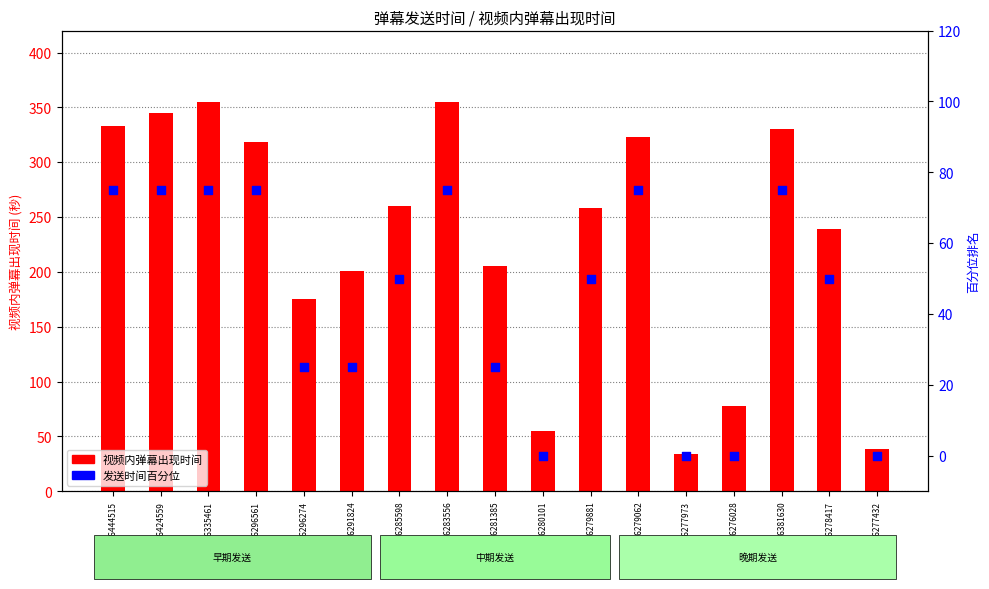

At how many categories does at least one series exceed 69?

14